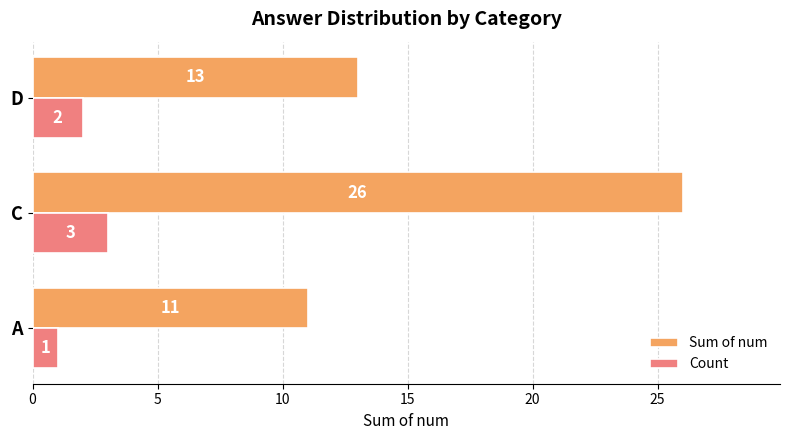

List the series in order of their peak value, highest first.

Sum of num, Count